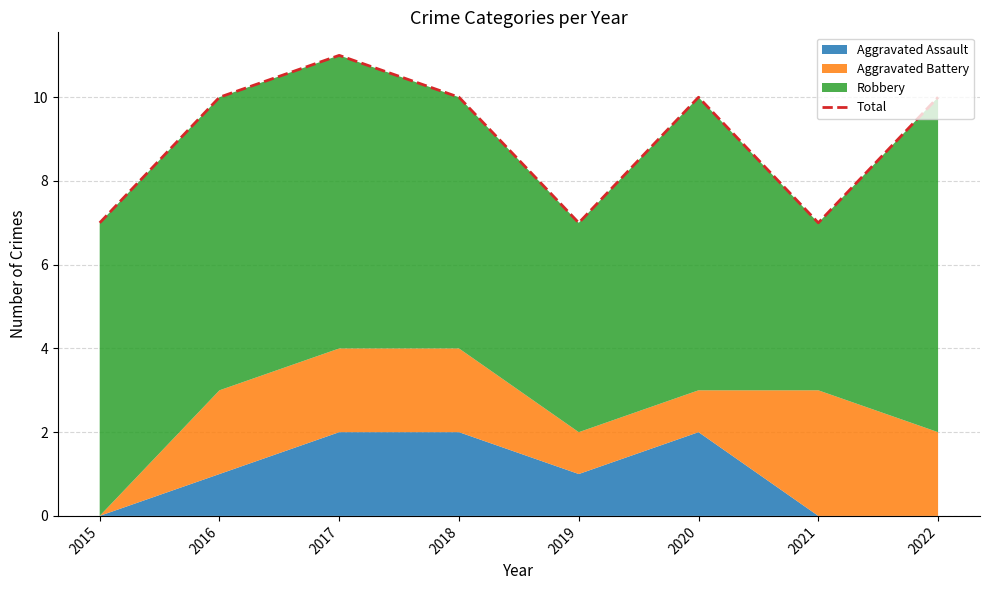

At which category does the data reach its first local valley?

2019